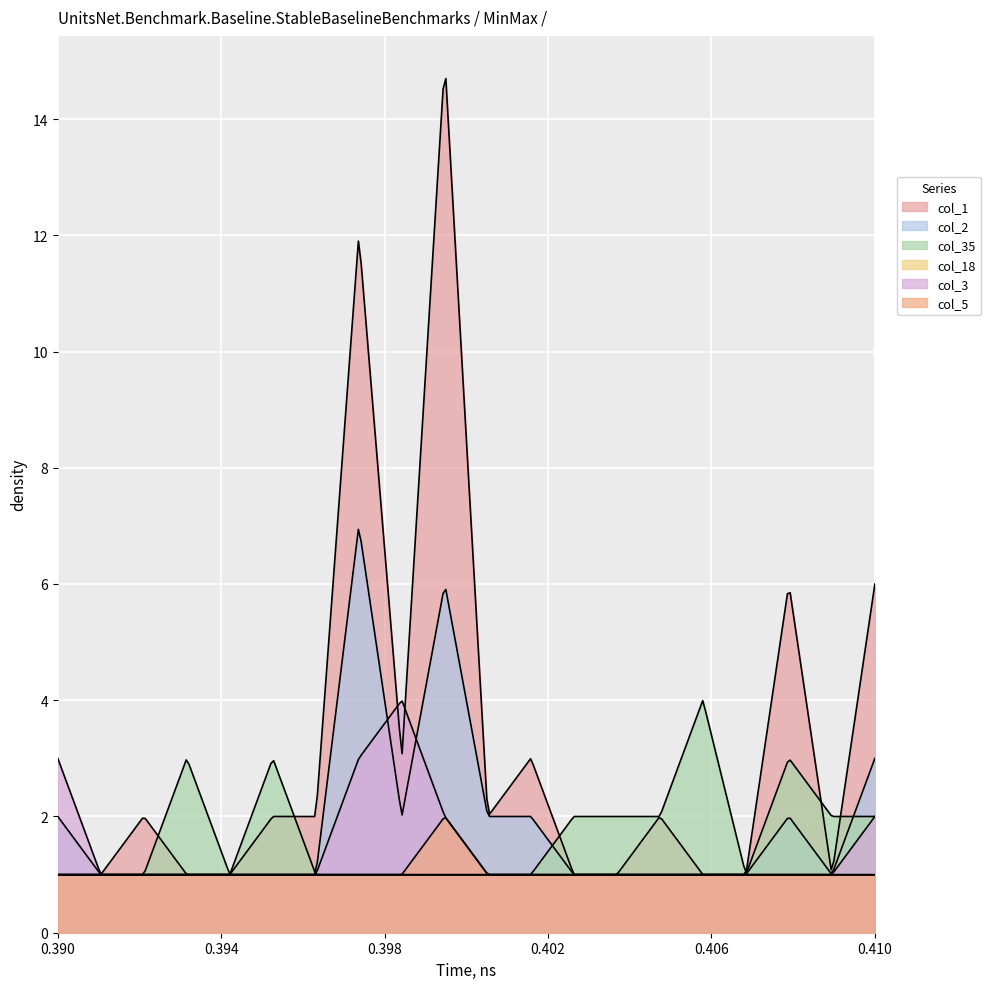

How many lines are shown in the chart?

6